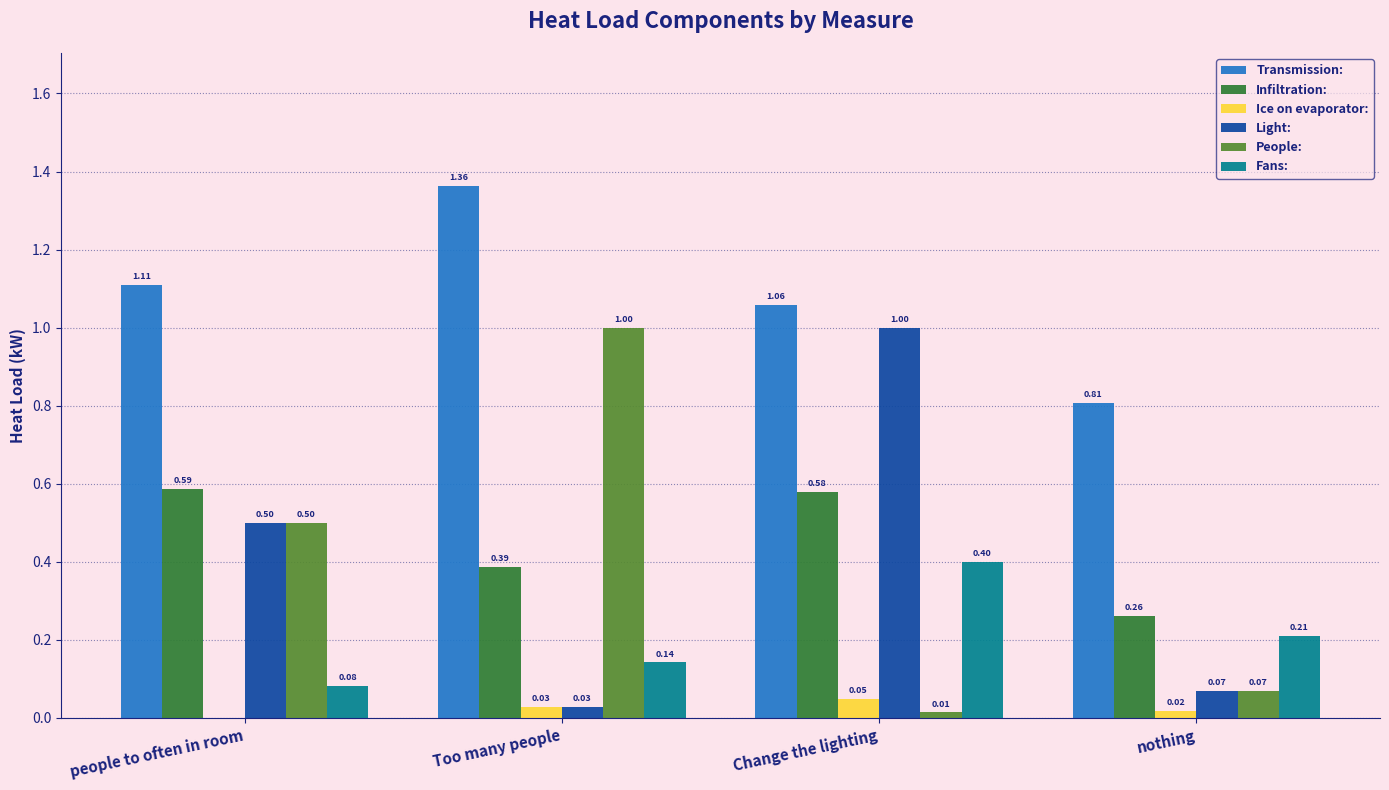

At which category is the sum across all series the highest?

Change the lighting